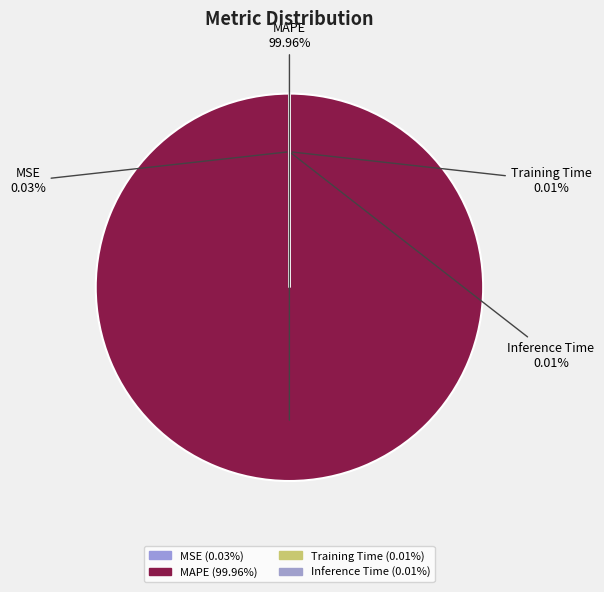

Count the number of slices in the pie.

4